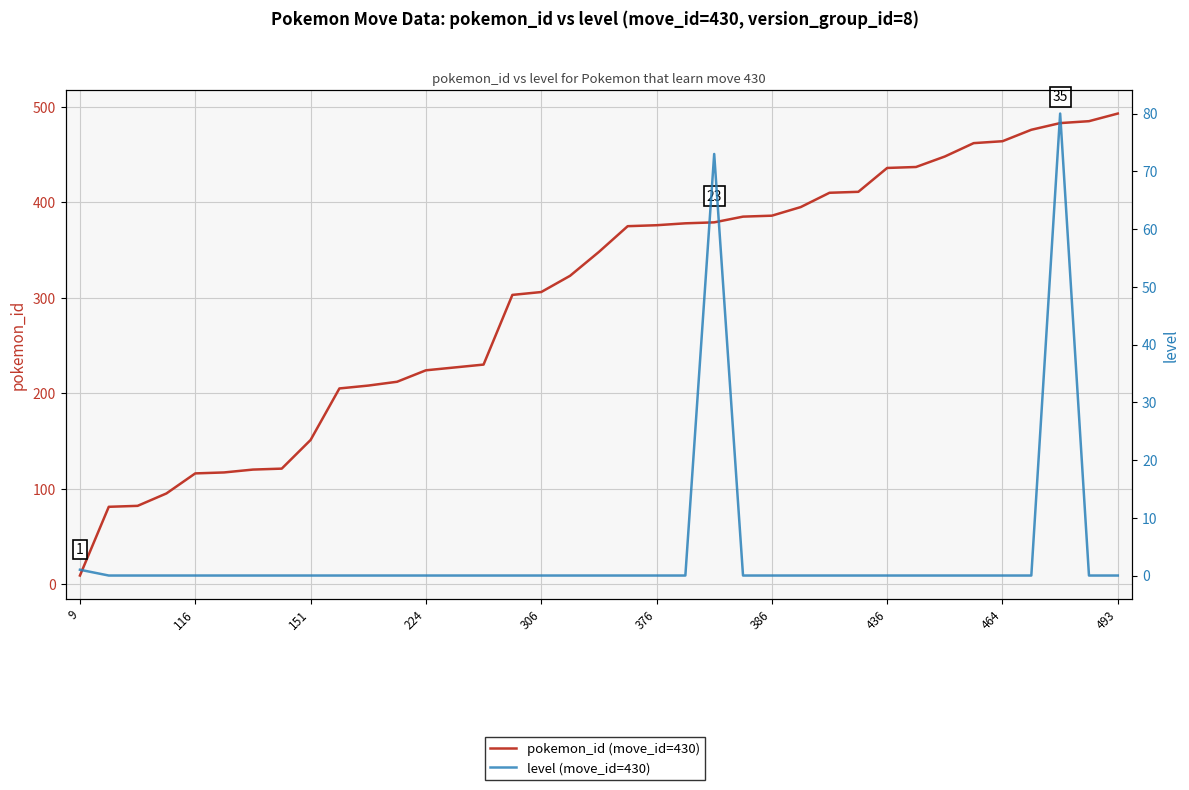

The level (move_id=430) series shows 44 at 10. True or false?

False